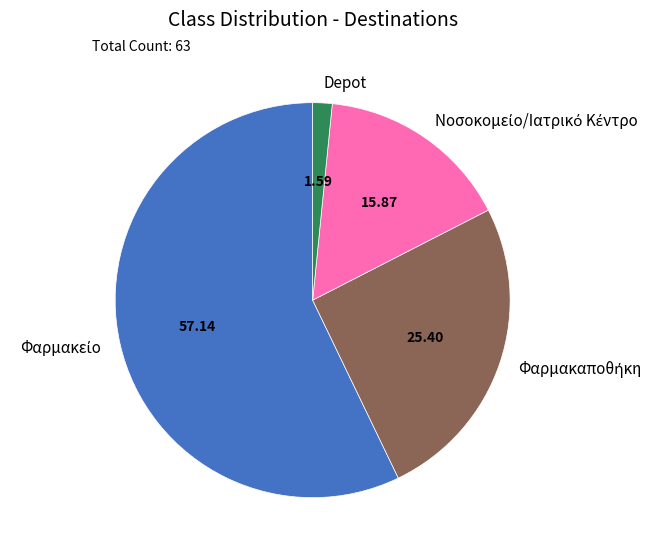

Which slice is the smallest?

Depot